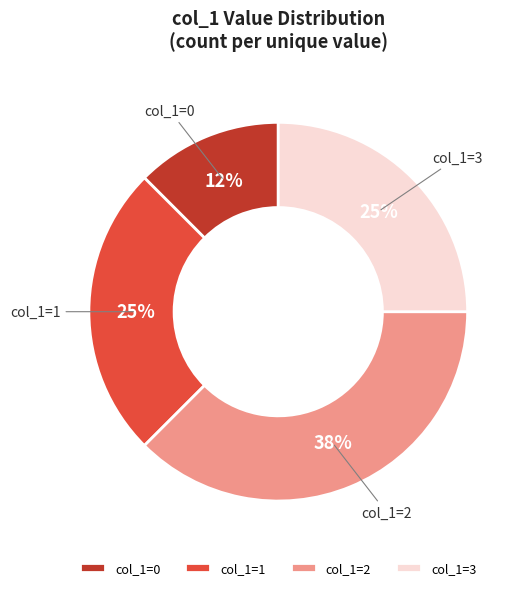

To the nearest percent, what is the average slice percentage?

25%